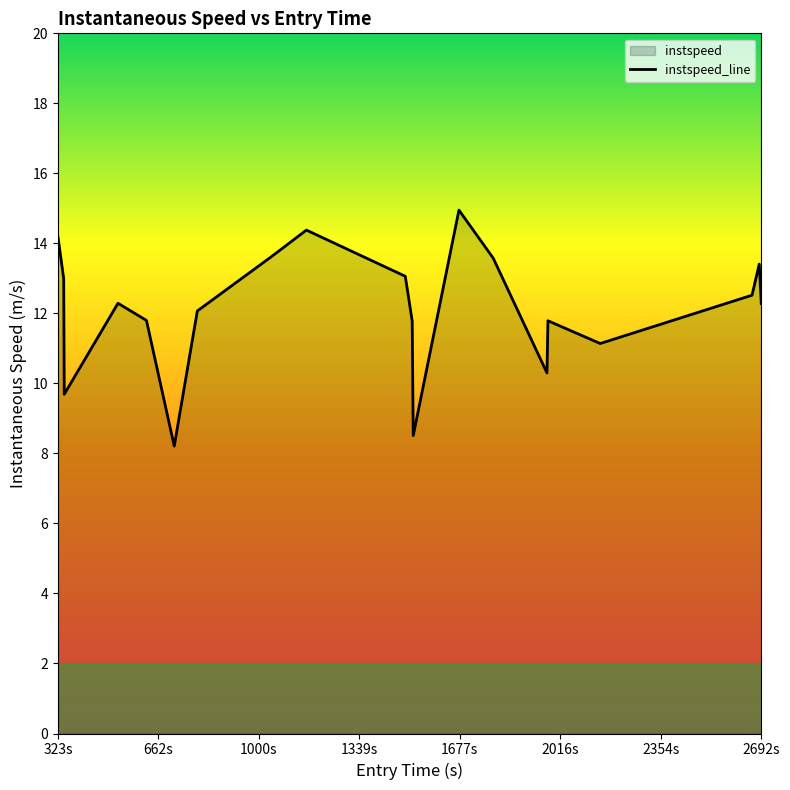

True or false: the data has more than 0 interior local peaks.

True